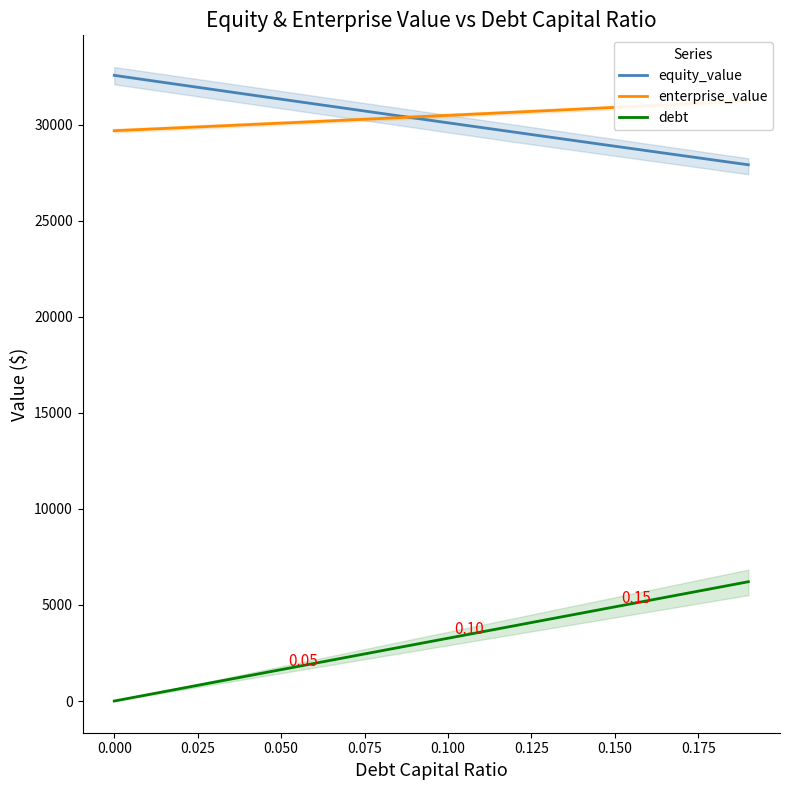

True or false: equity_value and debt intersect in this chart.

False